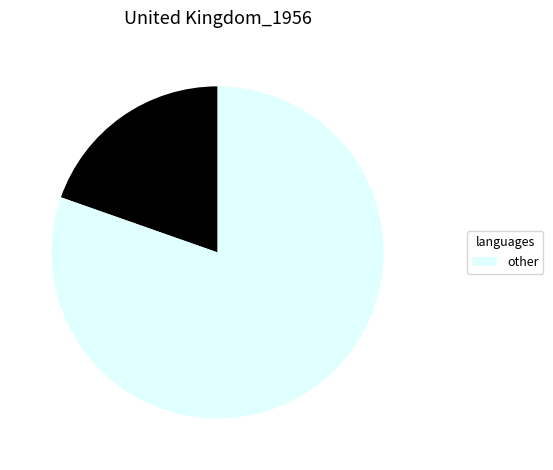

Is there a majority slice in this chart?

Yes